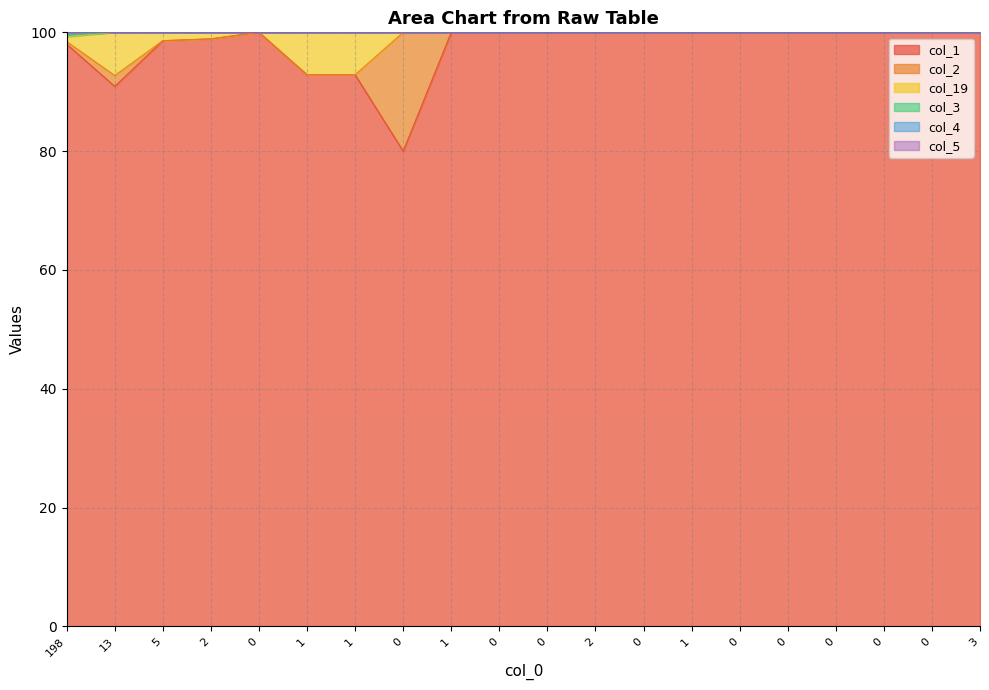

How many categories are shown in the chart?

20